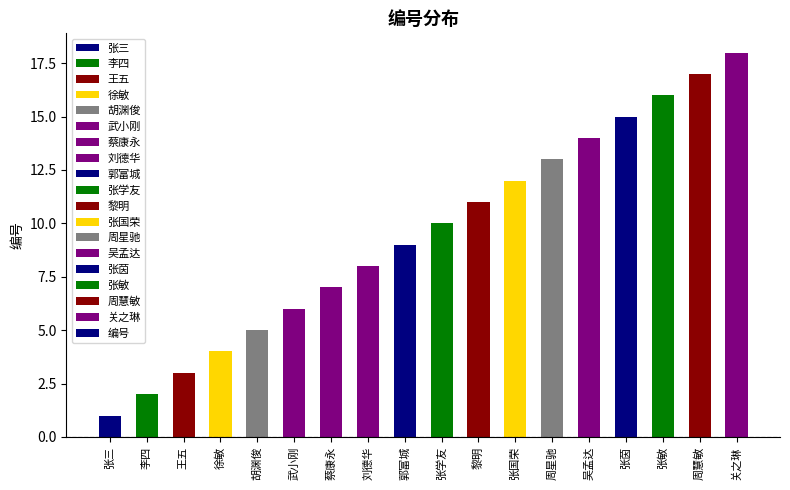

How many bars are there in total?

18